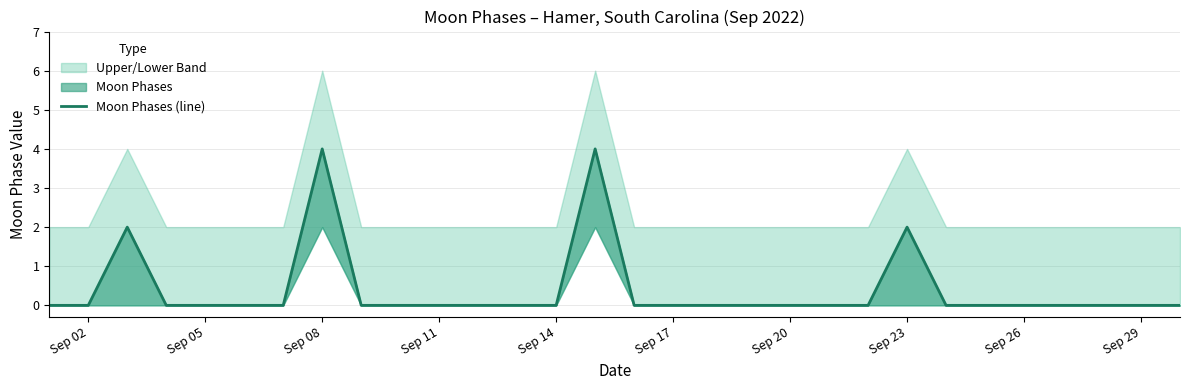

What is the difference between the maximum and minimum values?

4